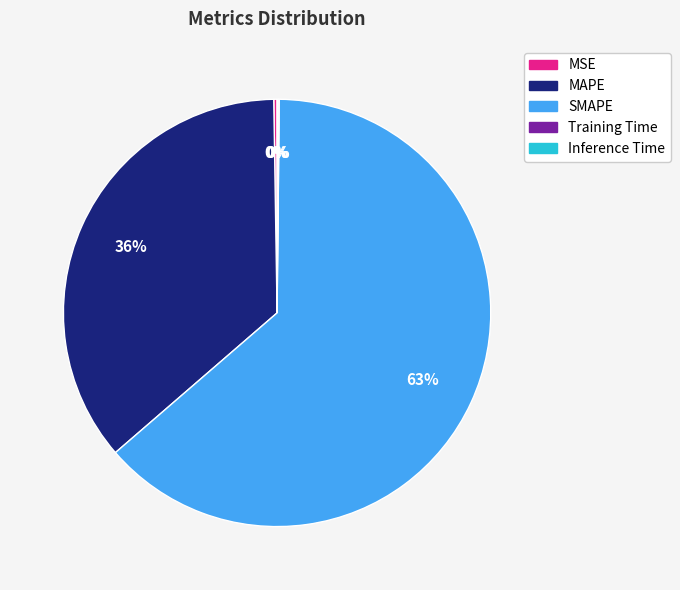

To the nearest percent, what percentage of the pie is MAPE?

36%